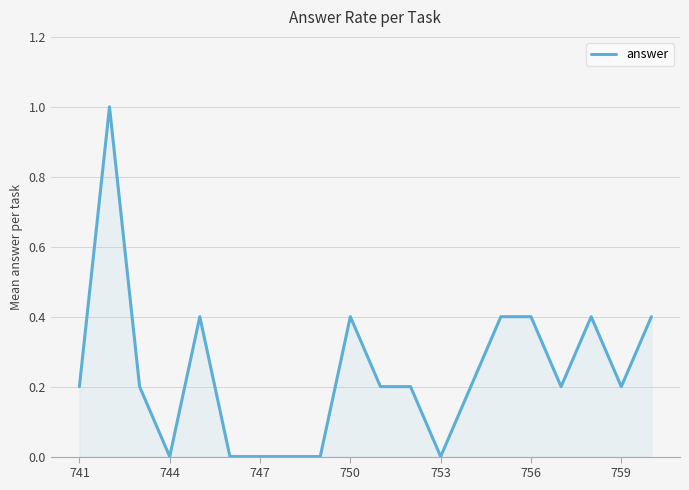

What is the sum of all values?

4.8